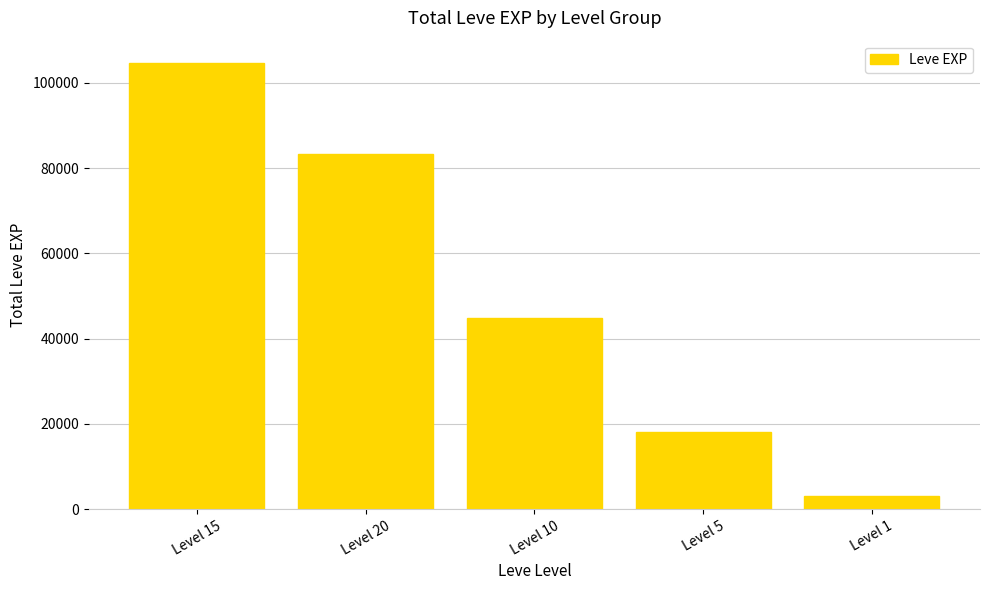

Reading right to left, what are all the values shown in this chart?

3061	18050	44850	83260	104670